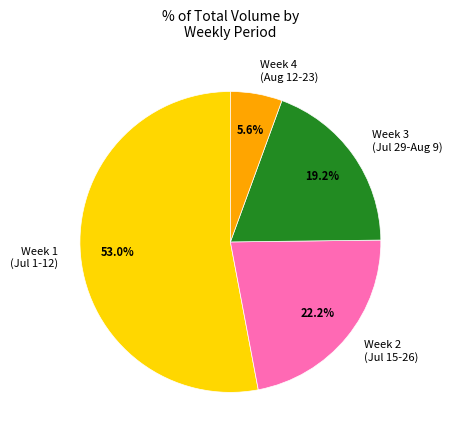

Do Week 1 (Jul 1-12) and Week 2 (Jul 15-26) together represent more than half of the pie?

Yes